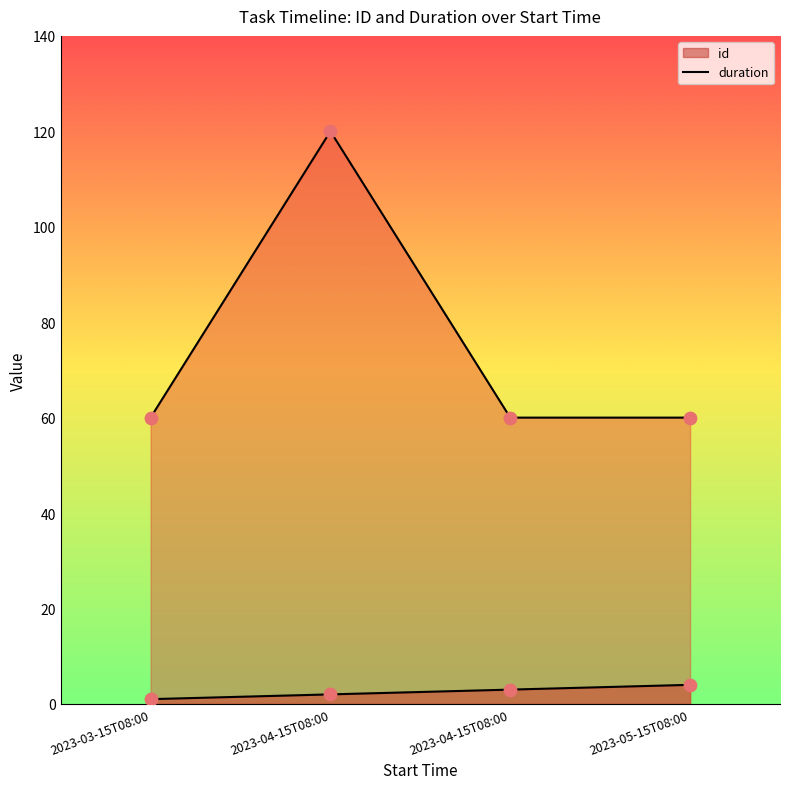

What is the total value across all series at 2023-04-15T08:00?

122